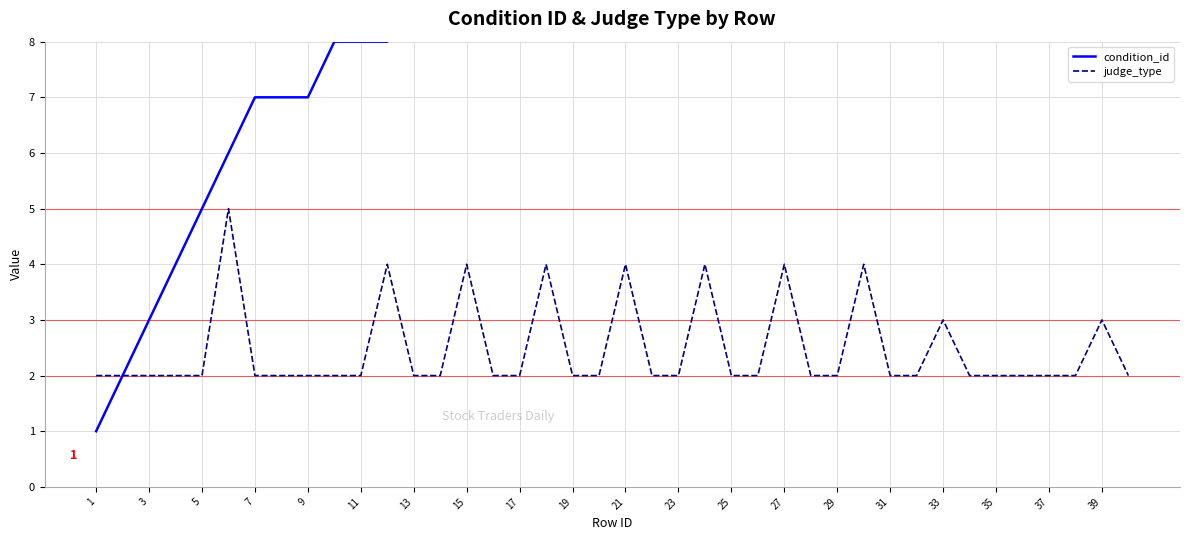

At which label does judge_type reach its minimum?

1